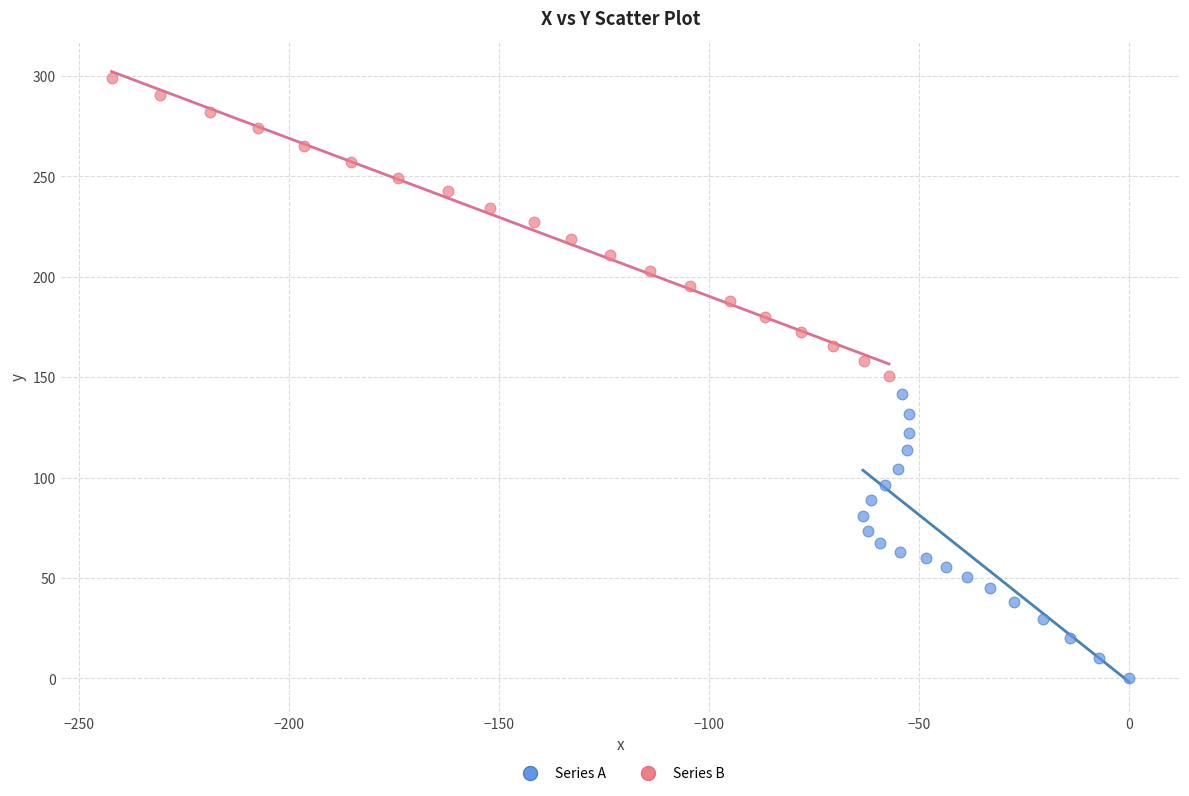

What are all the series names shown in the legend?

Series A, Series B